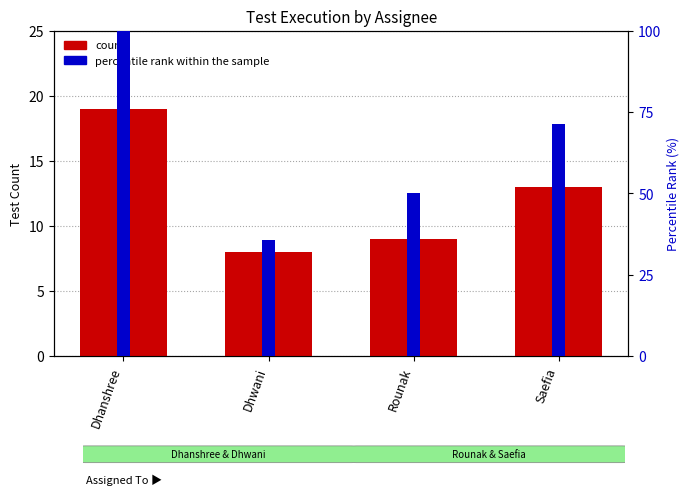

Where does the count series first go above 13?

Dhanshree